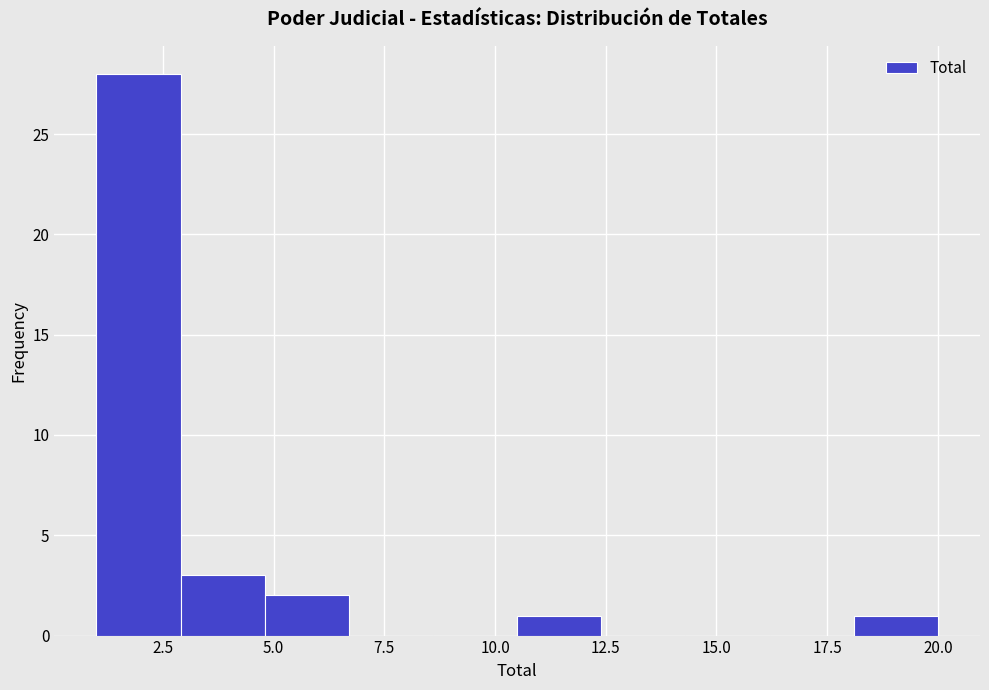

Around what value on the x-axis is the tallest bar? Give the approximate position of its centre, as read against the axis.

2.0